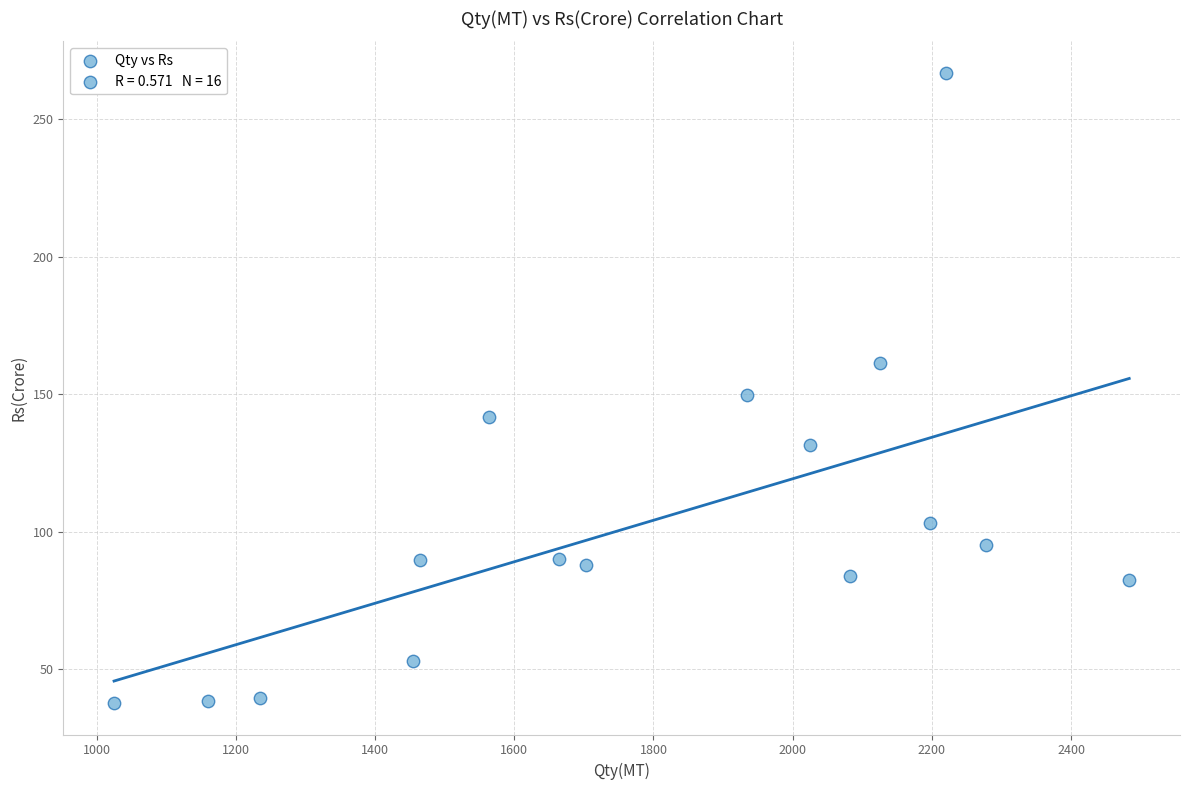

What is the range of Y values (max minus min)?

229.3